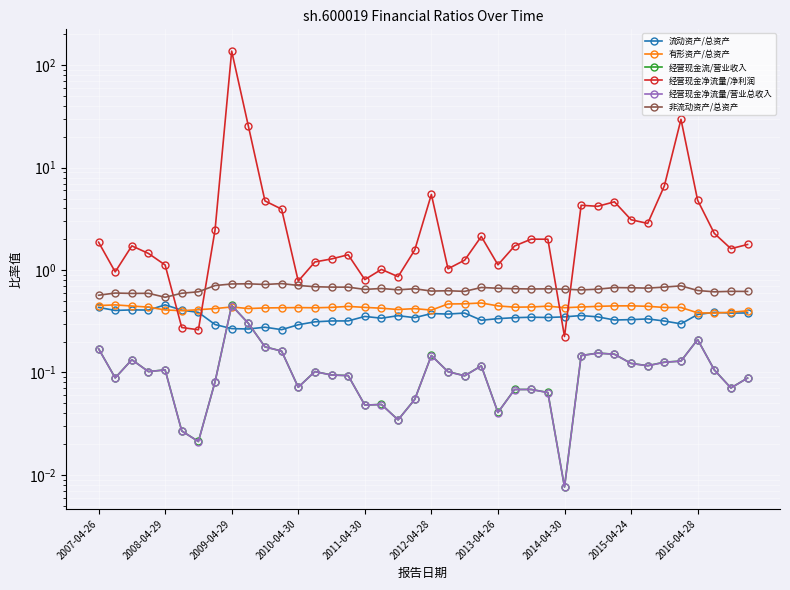

True or false: 经营现金流/营业收入 has more than 0 points higher than both neighbors.

True